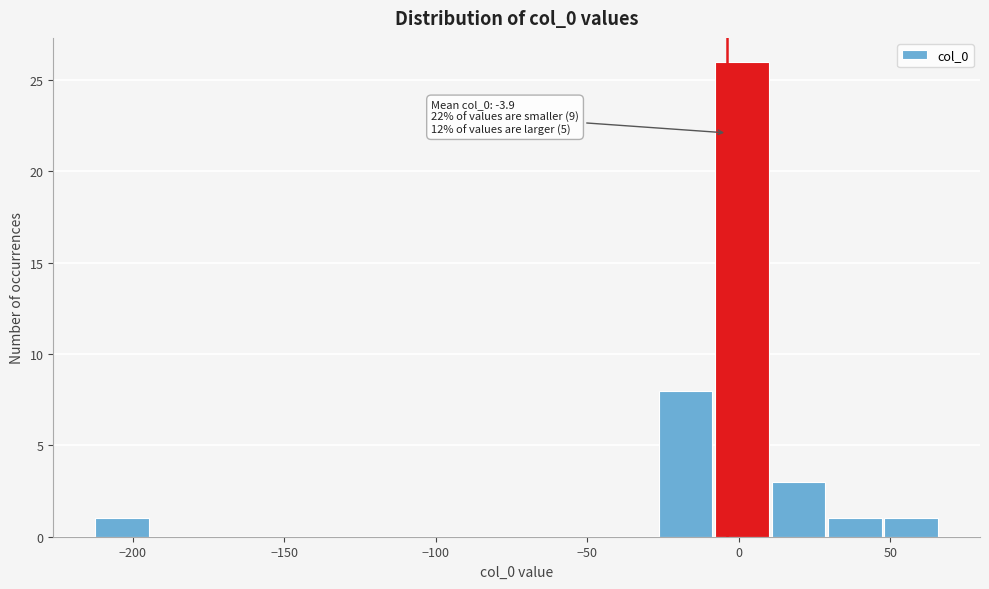

Around what value on the x-axis is the tallest bar? Give the approximate position of its centre, as read against the axis.

0